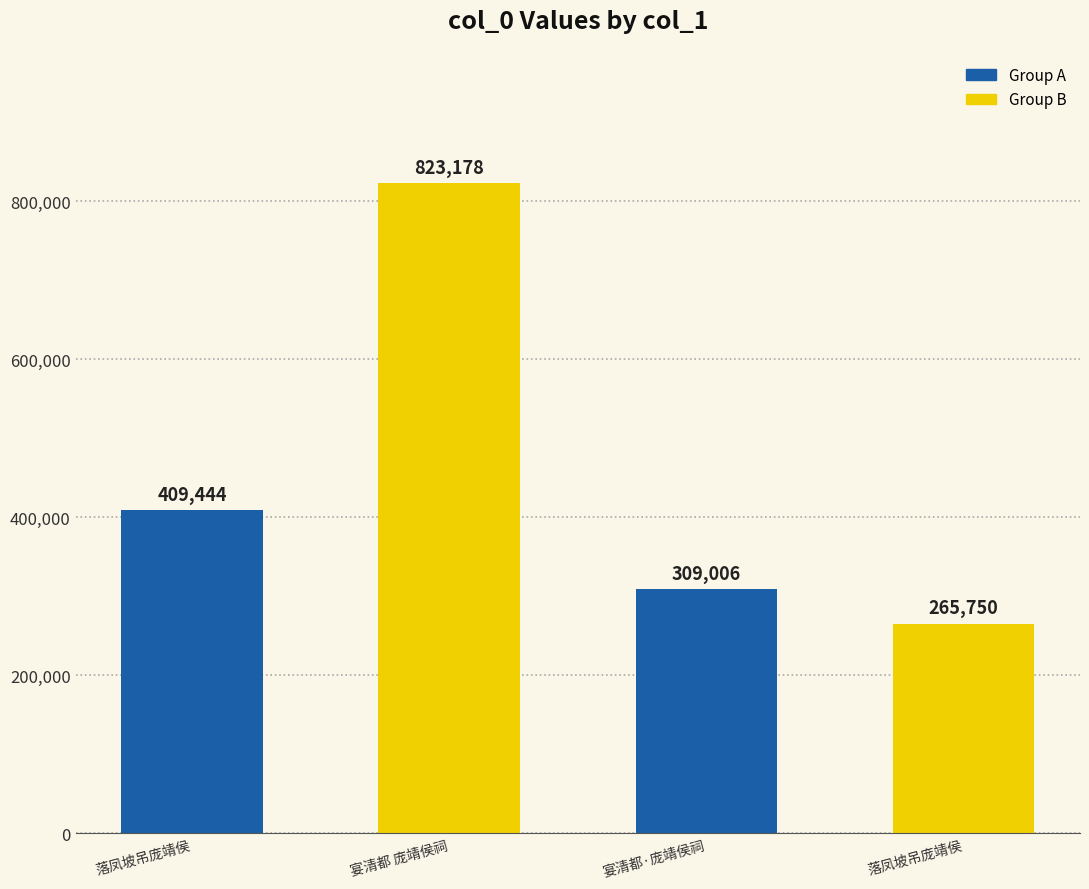

Which label corresponds to the largest value in the chart?

宴清都 庞靖侯祠